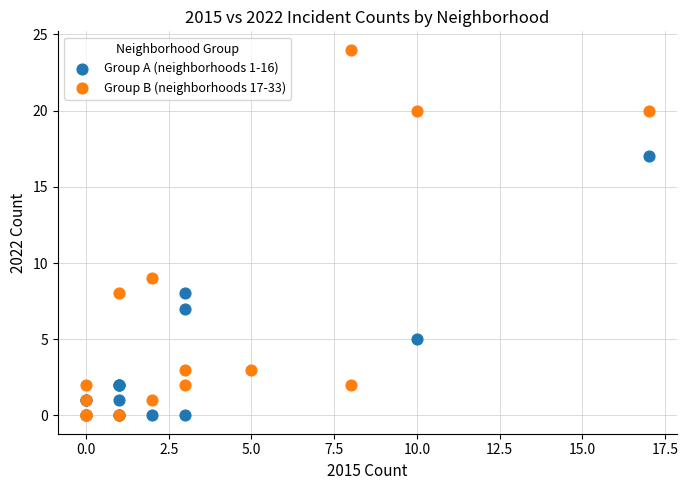

Which series contains the highest Y value?

Group B (neighborhoods 17-33)